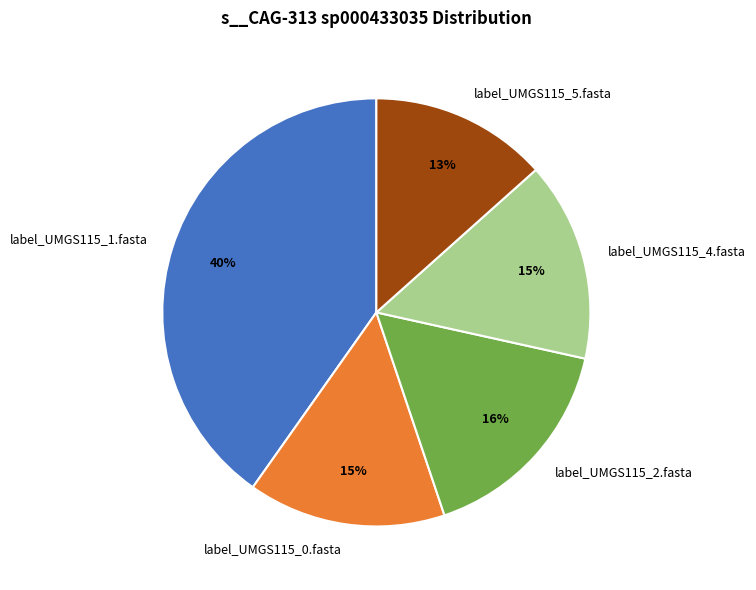

To the nearest percent, what percentage of the pie is label_UMGS115_1.fasta?

40%